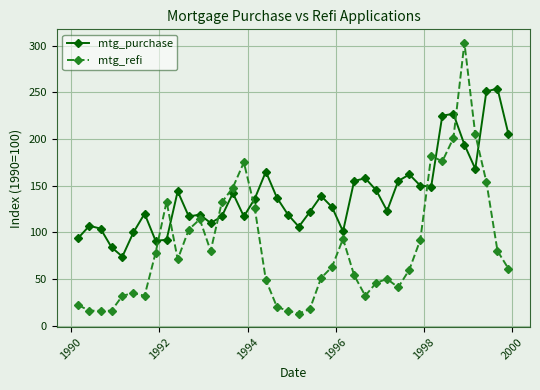

What is the value of the mtg_refi point at the 26th from the left?

54